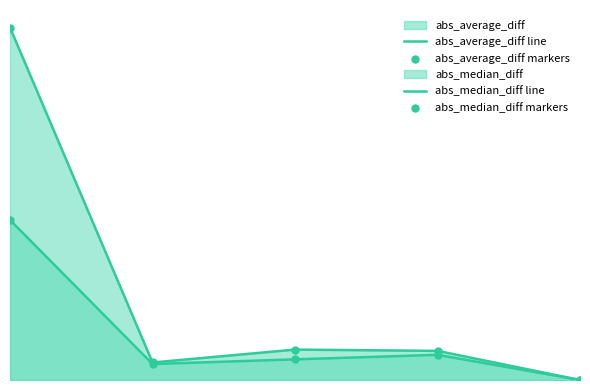

Which series has the largest total across all categories?

abs_median_diff line